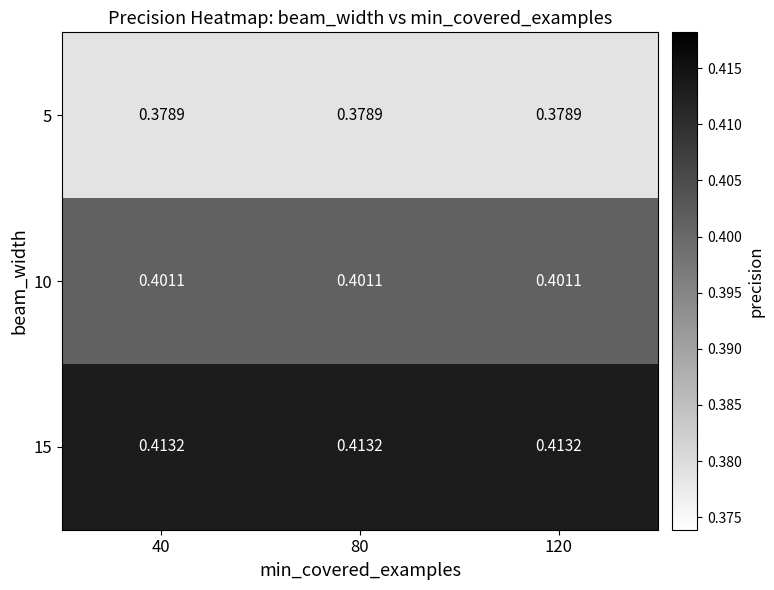

Is the value of 15 at 80 greater than the value of 10 at 40?

Yes